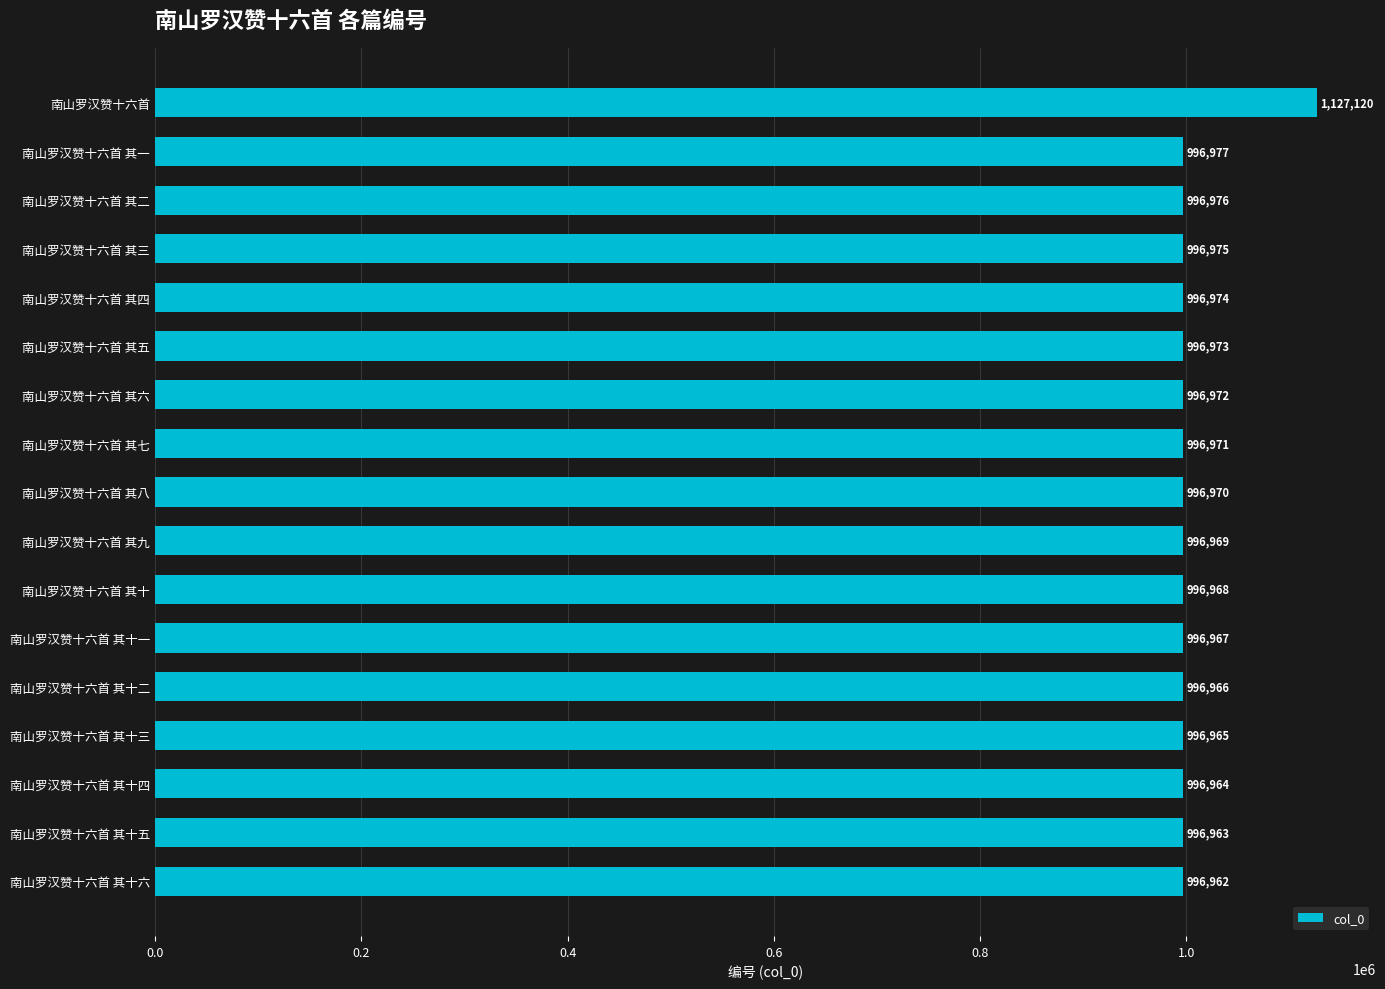

At which label is the value closest to 1062041?

南山罗汉赞十六首 其一